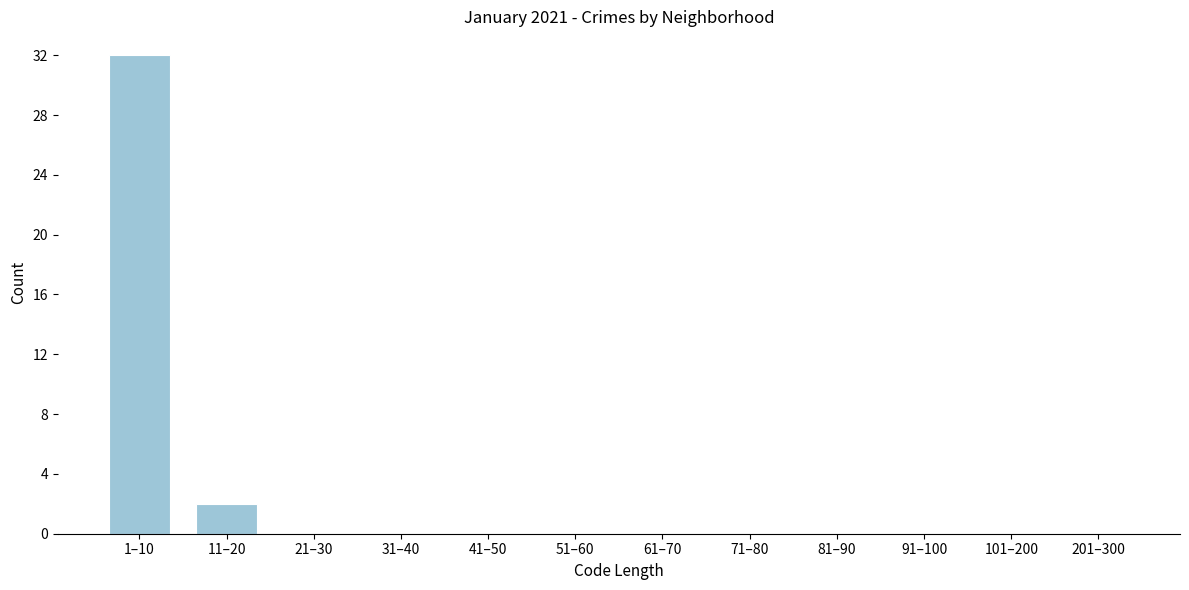

Reading left to right, what are all the values shown in this chart?

1–10=32	11–20=2	21–30=0	31–40=0	41–50=0	51–60=0	61–70=0	71–80=0	81–90=0	91–100=0	101–200=0	201–300=0